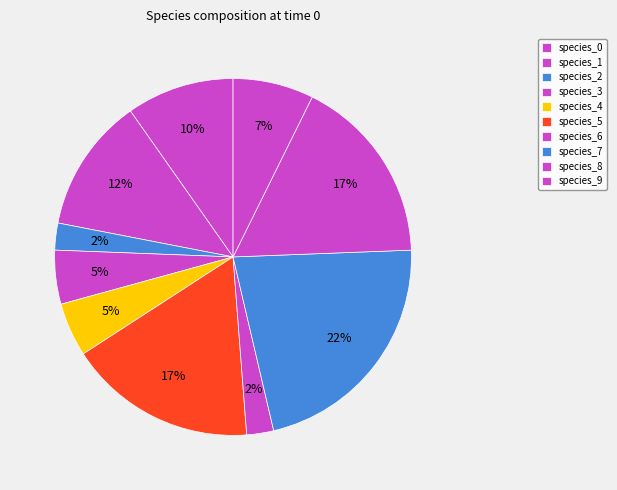

What percentage do species_8 and species_7 together represent?

39.0%